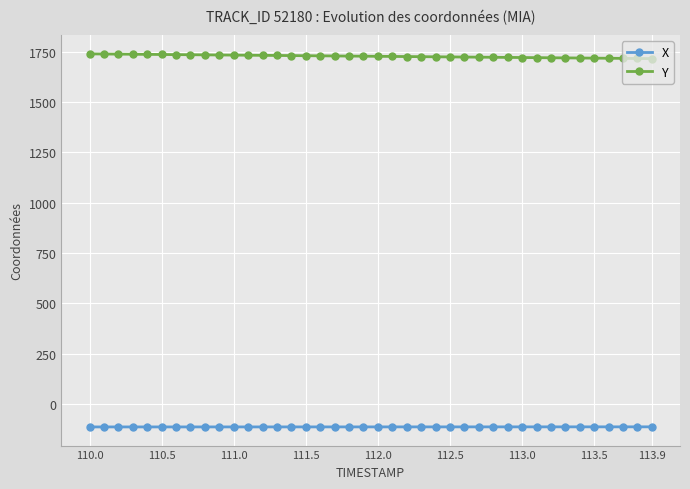

What is the value of the X point at the 8th from the left?

-113.7